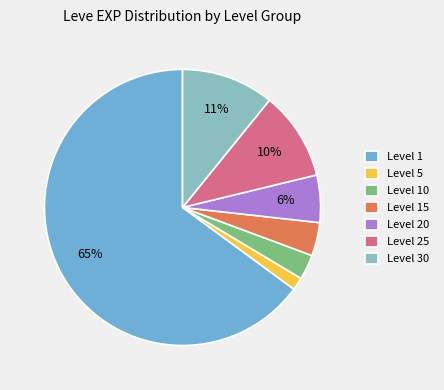

Does any single category account for the majority?

Yes